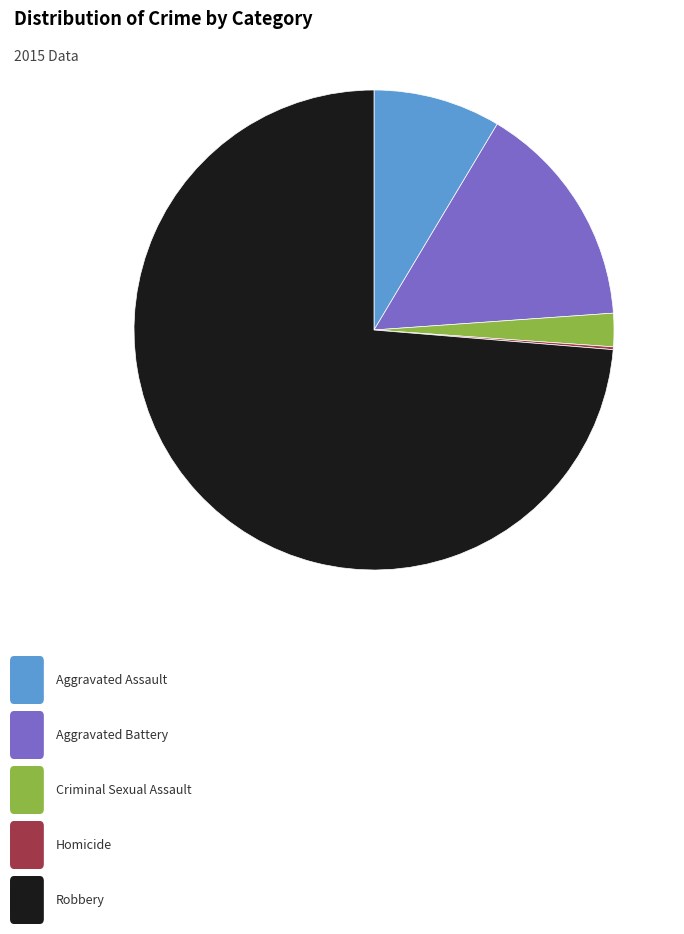

Does any single category account for the majority?

Yes